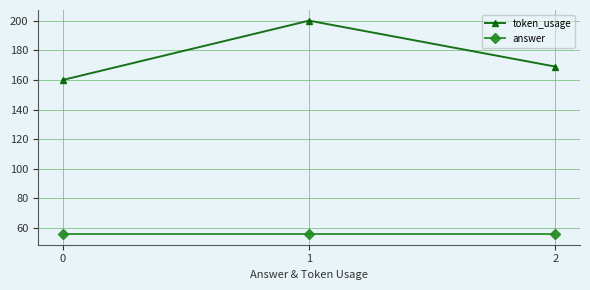

What is the value of the answer point at the 2nd from the left?

56